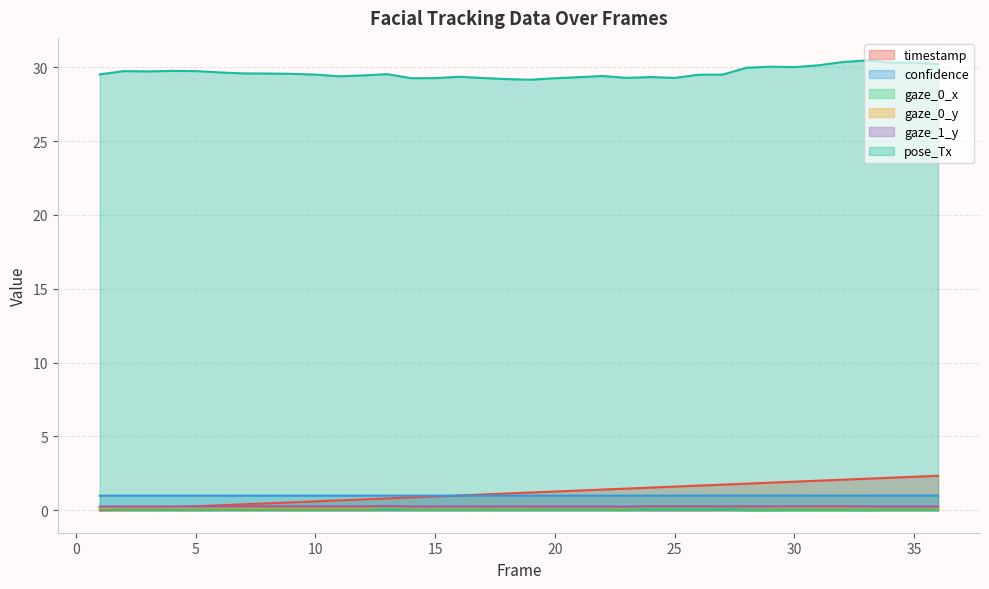

True or false: timestamp has more than 2 interior local peaks.

False